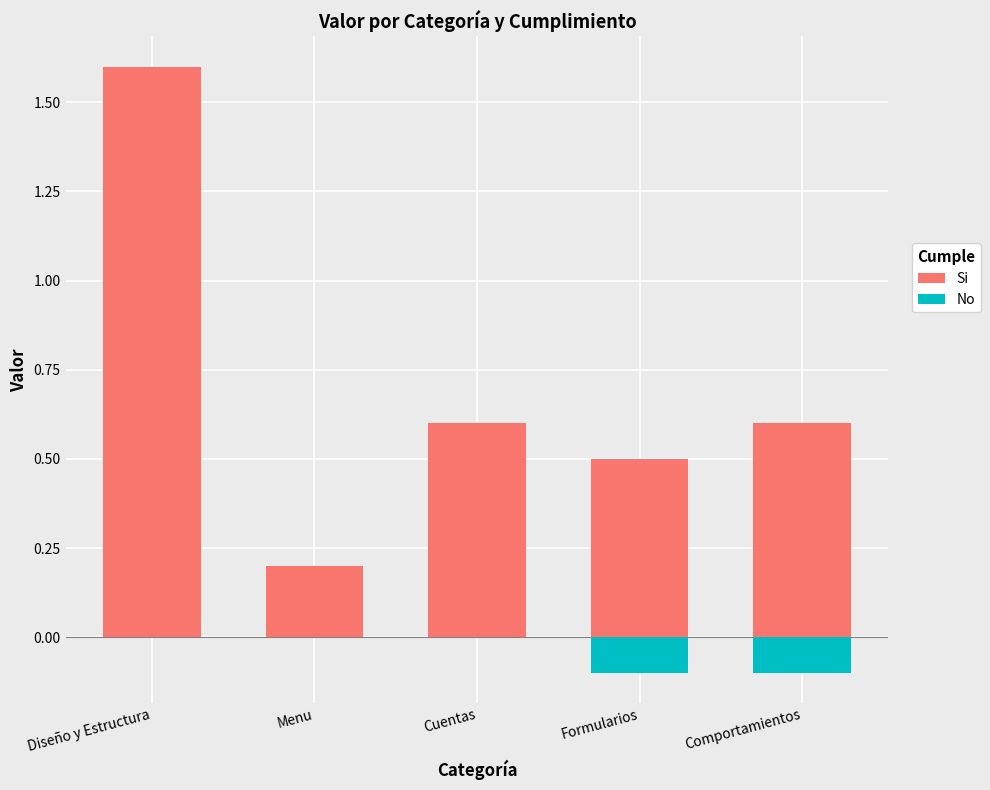

How many series are shown in this chart?

2